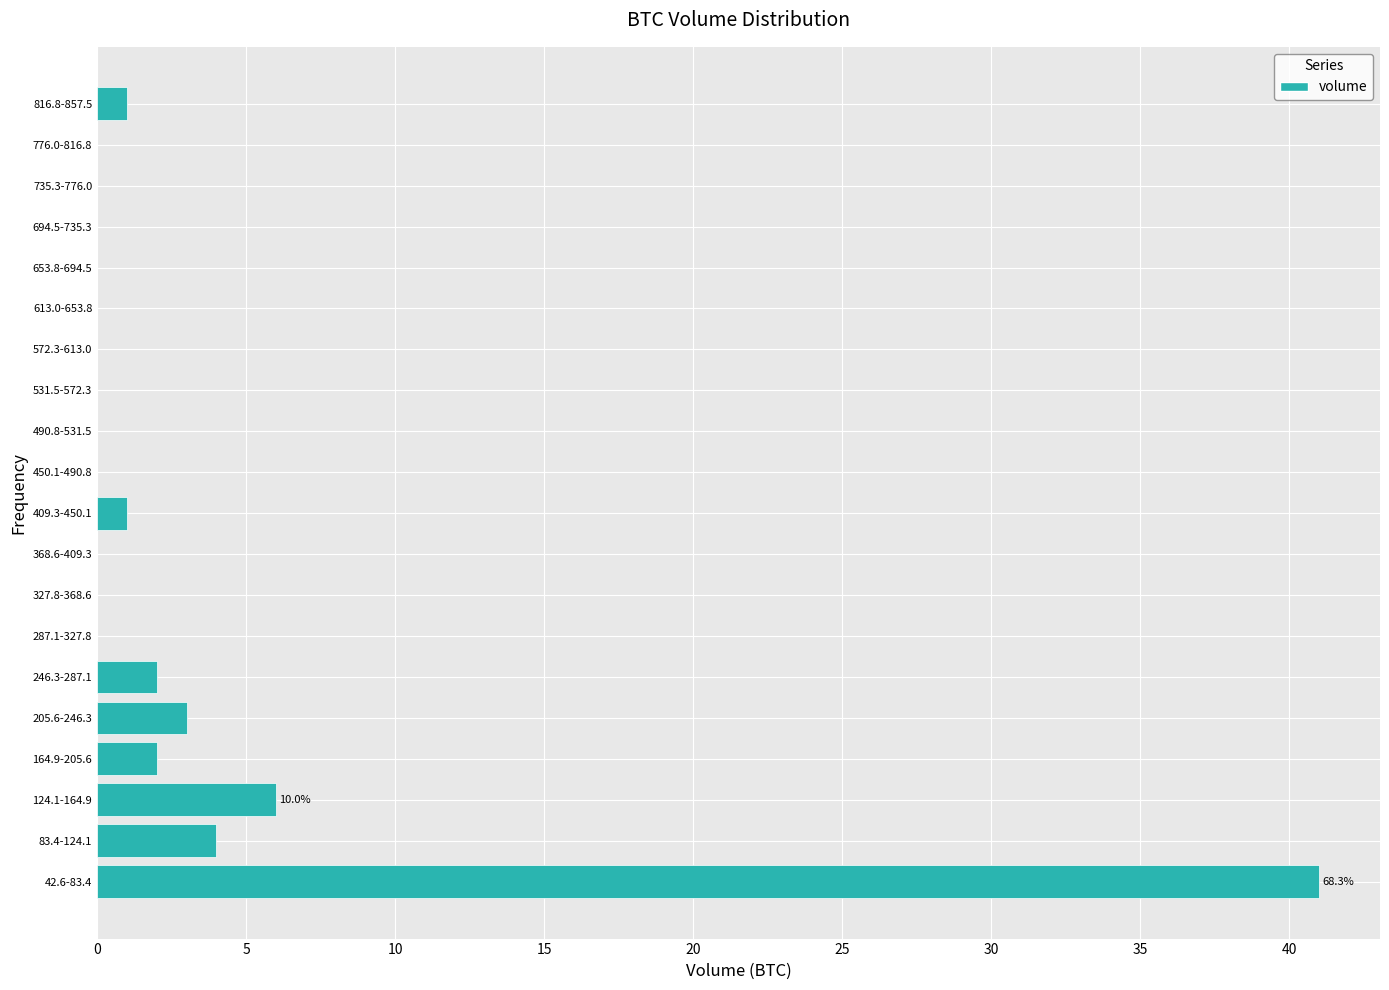

Reading bottom to top, transcribe all the data shown in this chart.

42.6-83.4=41	83.4-124.1=4	124.1-164.9=6	164.9-205.6=2	205.6-246.3=3	246.3-287.1=2	287.1-327.8=0	327.8-368.6=0	368.6-409.3=0	409.3-450.1=1	450.1-490.8=0	490.8-531.5=0	531.5-572.3=0	572.3-613.0=0	613.0-653.8=0	653.8-694.5=0	694.5-735.3=0	735.3-776.0=0	776.0-816.8=0	816.8-857.5=1